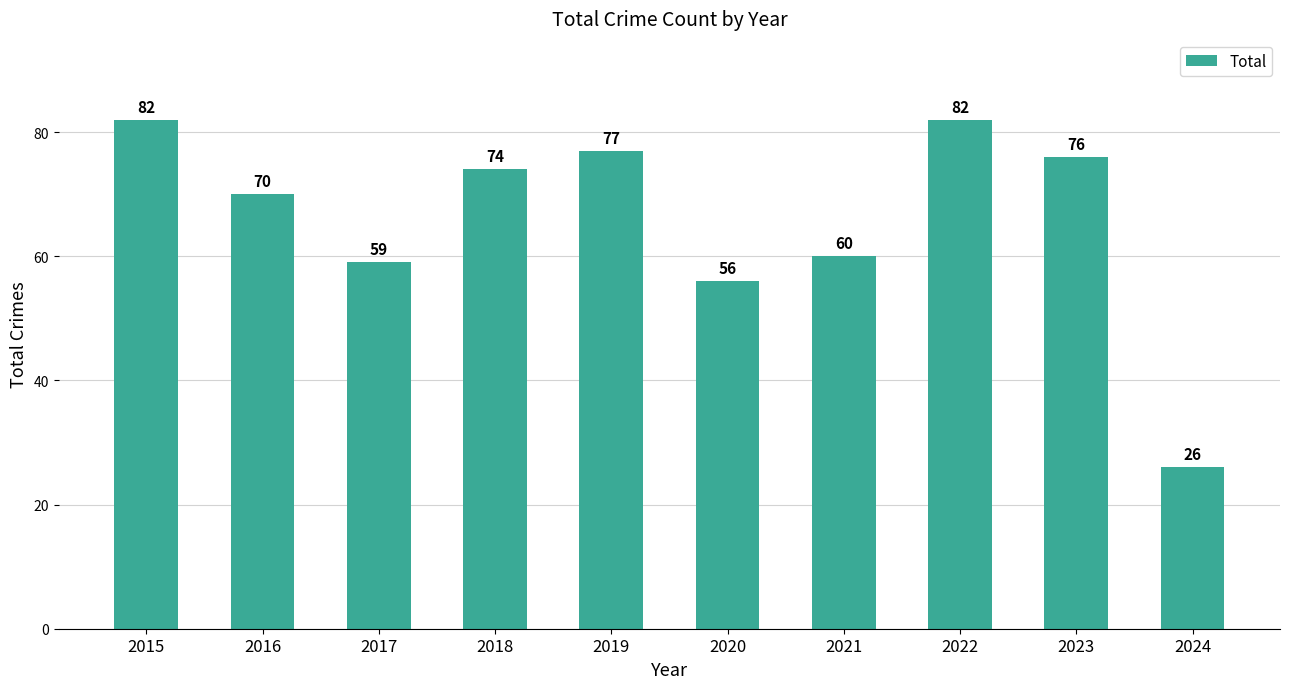

What is the smallest value displayed?

26